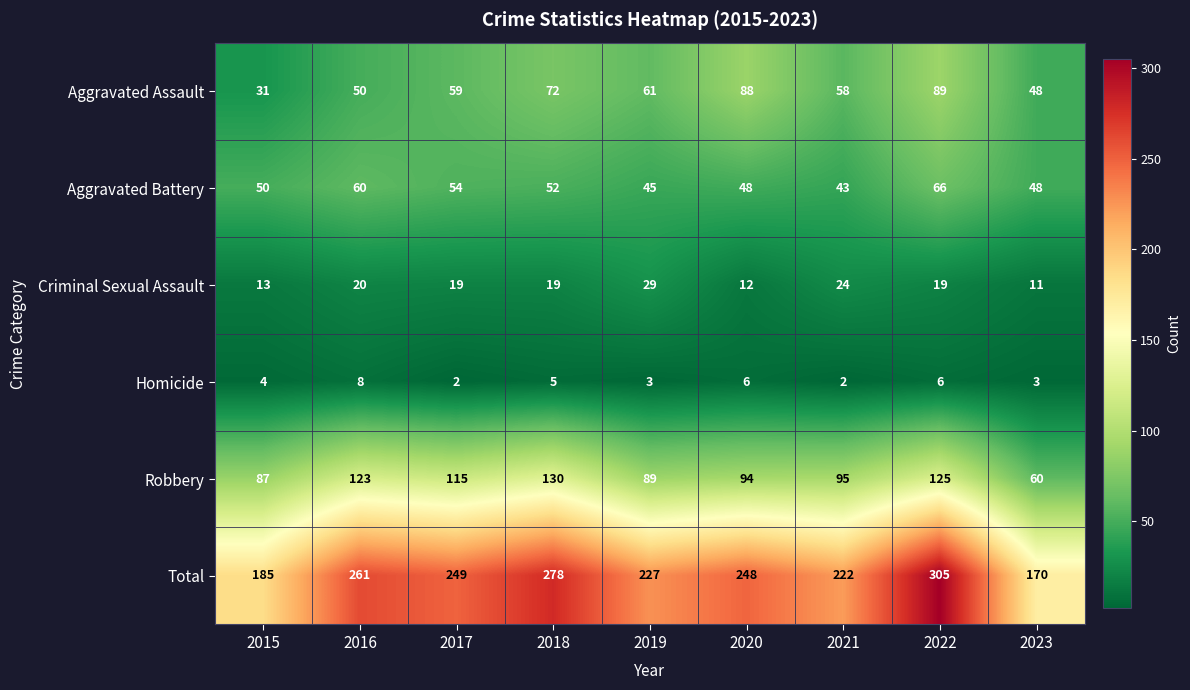

What is the average value of the Total series?

238